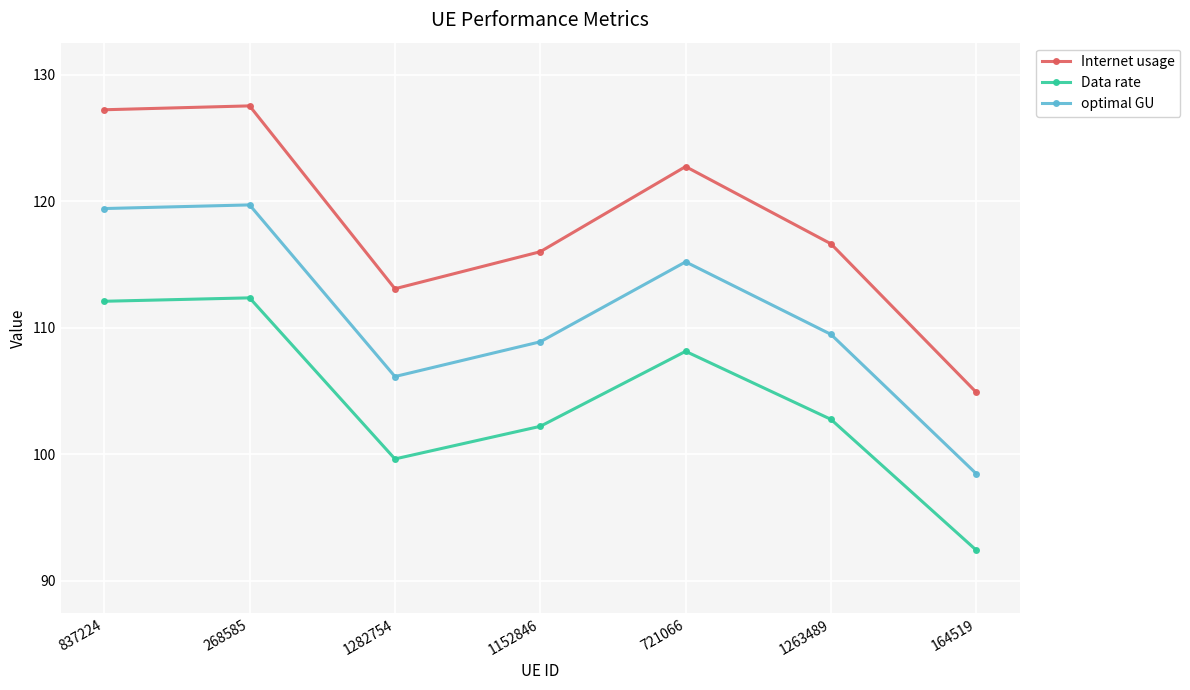

Which series has the largest range (max minus min)?

Internet usage